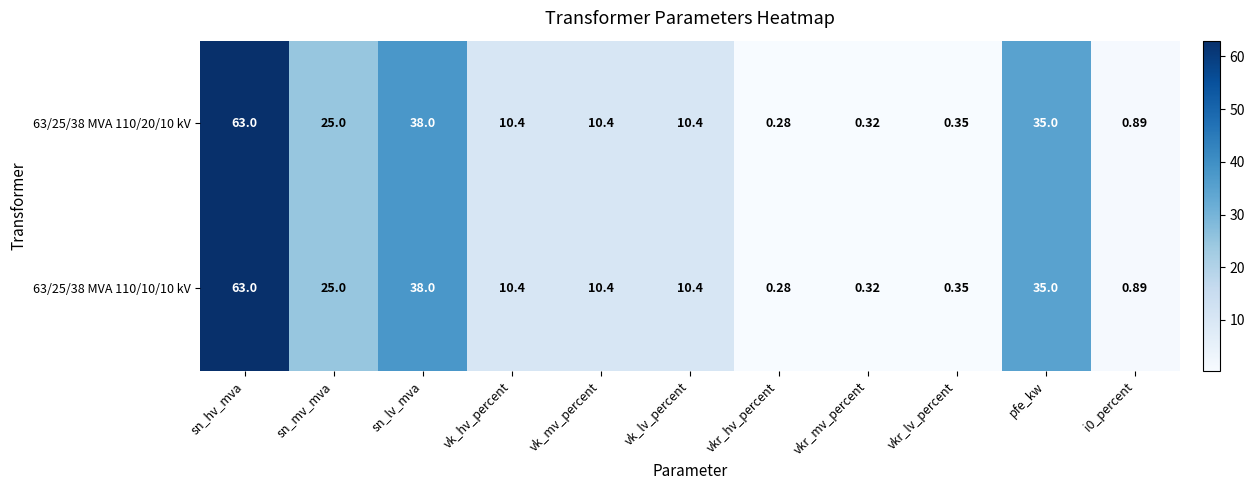

At which category is the sum across all series the highest?

sn_hv_mva